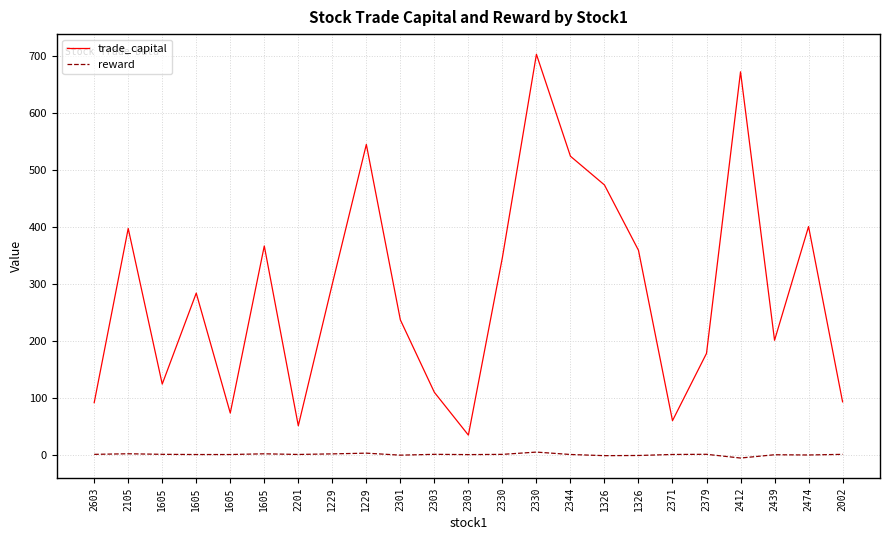

How many lines are shown in the chart?

2